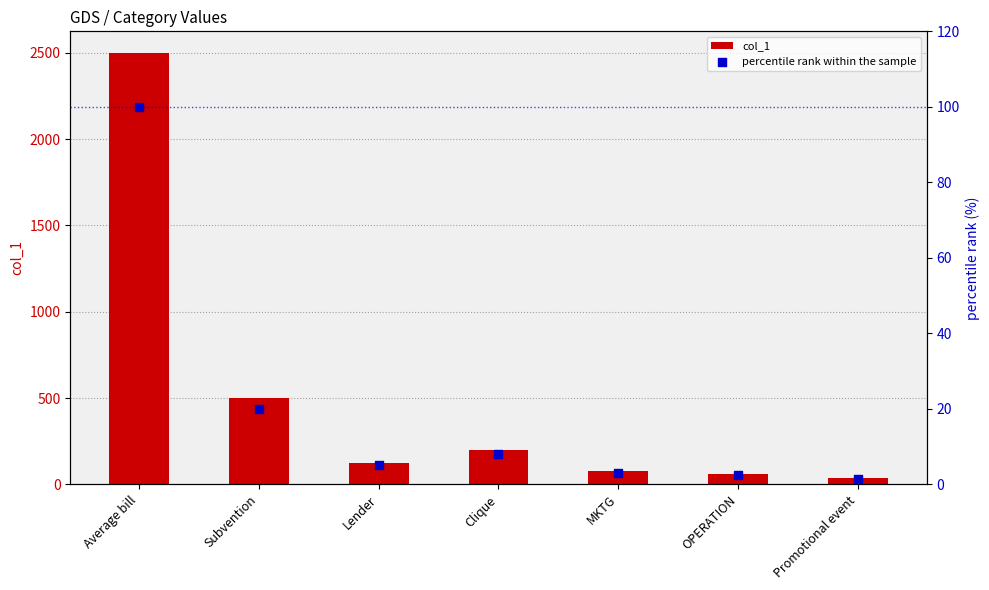

Which series has the largest total across all categories?

col_1